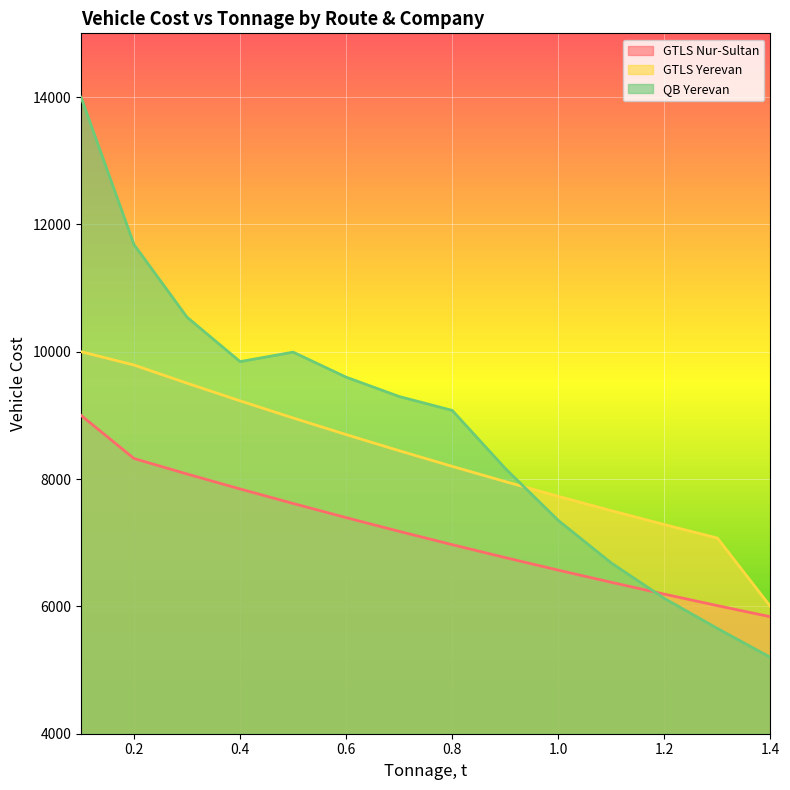

Reading left to right, transcribe all the data shown in this chart.

GTLS Nur-Sultan: 0.1=9000	0.2=8322	0.3=8079	0.4=7844	0.5=7616	0.6=7394	0.7=7178	0.8=6969	0.9=6766	1.0=6569	1.1=6378	1.2=6192	1.3=6012	1.4=5837
GTLS Yerevan: 0.1=10000	0.2=9790	0.3=9505	0.4=9228	0.5=8959	0.6=8698	0.7=8445	0.8=8199	0.9=7960	1.0=7728	1.1=7503	1.2=7285	1.3=7073	1.4=6000
QB Yerevan: 0.1=13996	0.2=11681	0.3=10541	0.4=9844	0.5=9993	0.6=9600	0.7=9296	0.8=9078	0.9=8167	1.0=7350	1.1=6682	1.2=6125	1.3=5654	1.4=5200